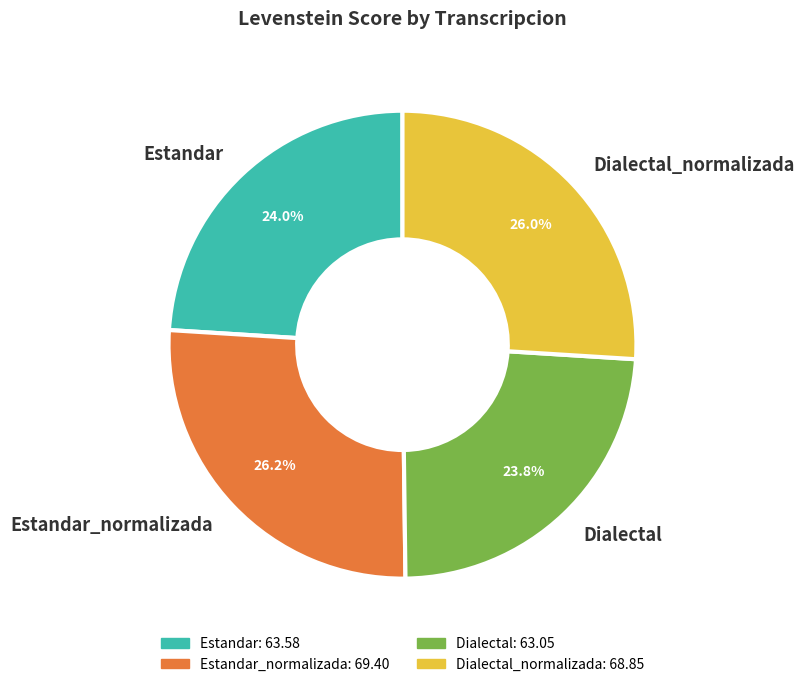

Is there a majority slice in this chart?

No